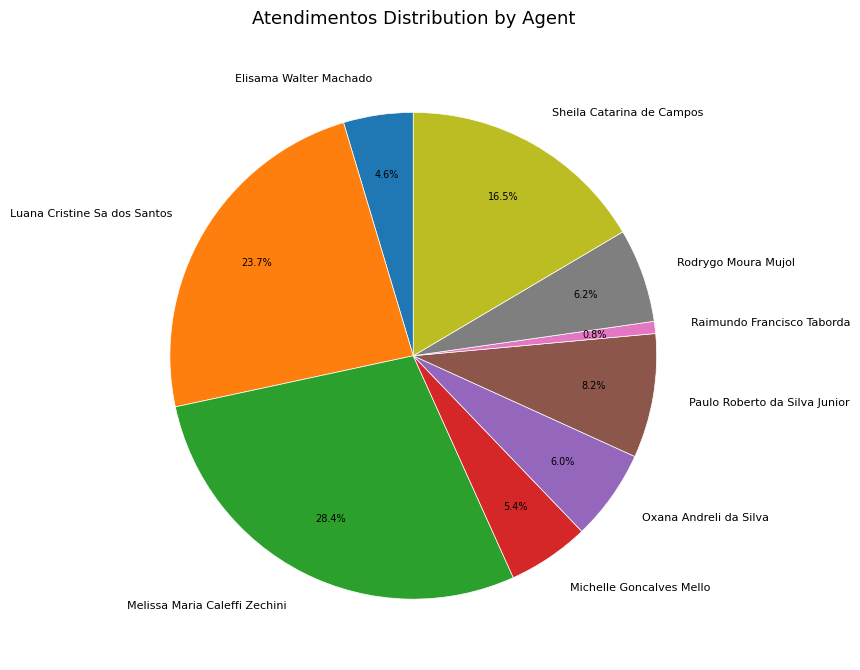

Between Sheila Catarina de Campos and Luana Cristine Sa dos Santos, which is larger?

Luana Cristine Sa dos Santos